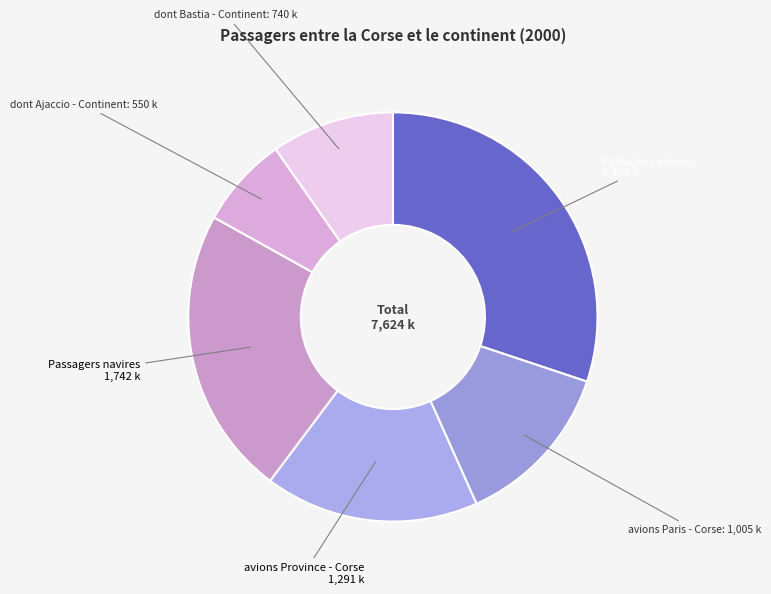

Which slice is the smallest?

dont Ajaccio - Continent